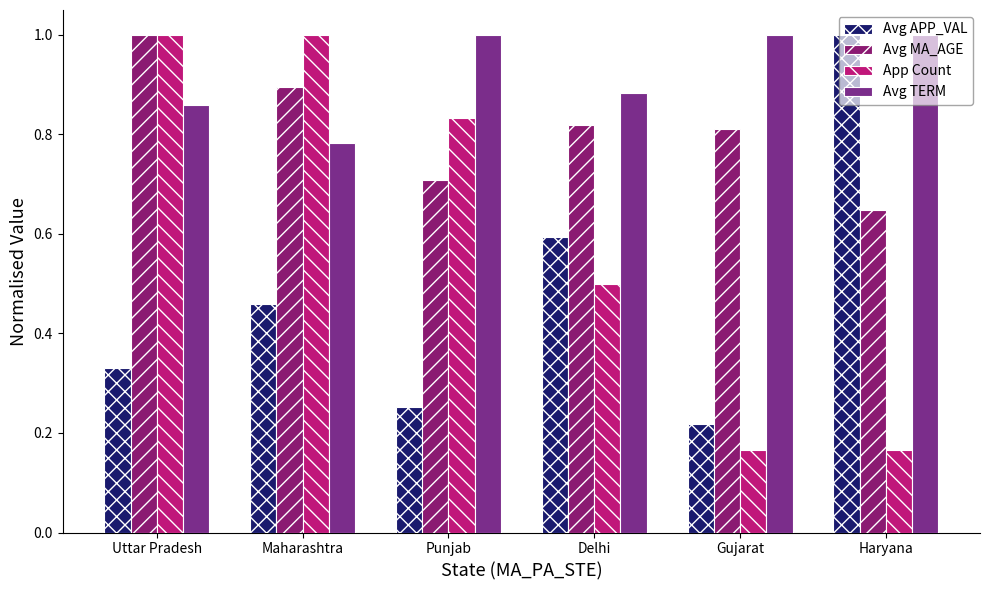

What is the sum of all Avg MA_AGE values?

4.9